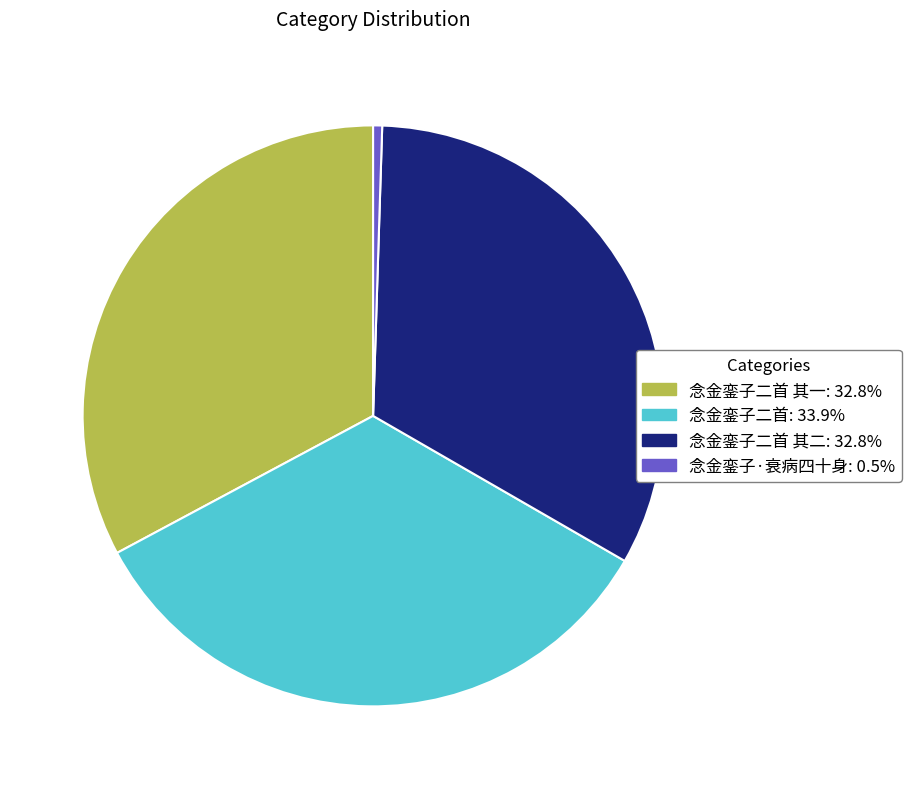

Is there a majority slice in this chart?

No